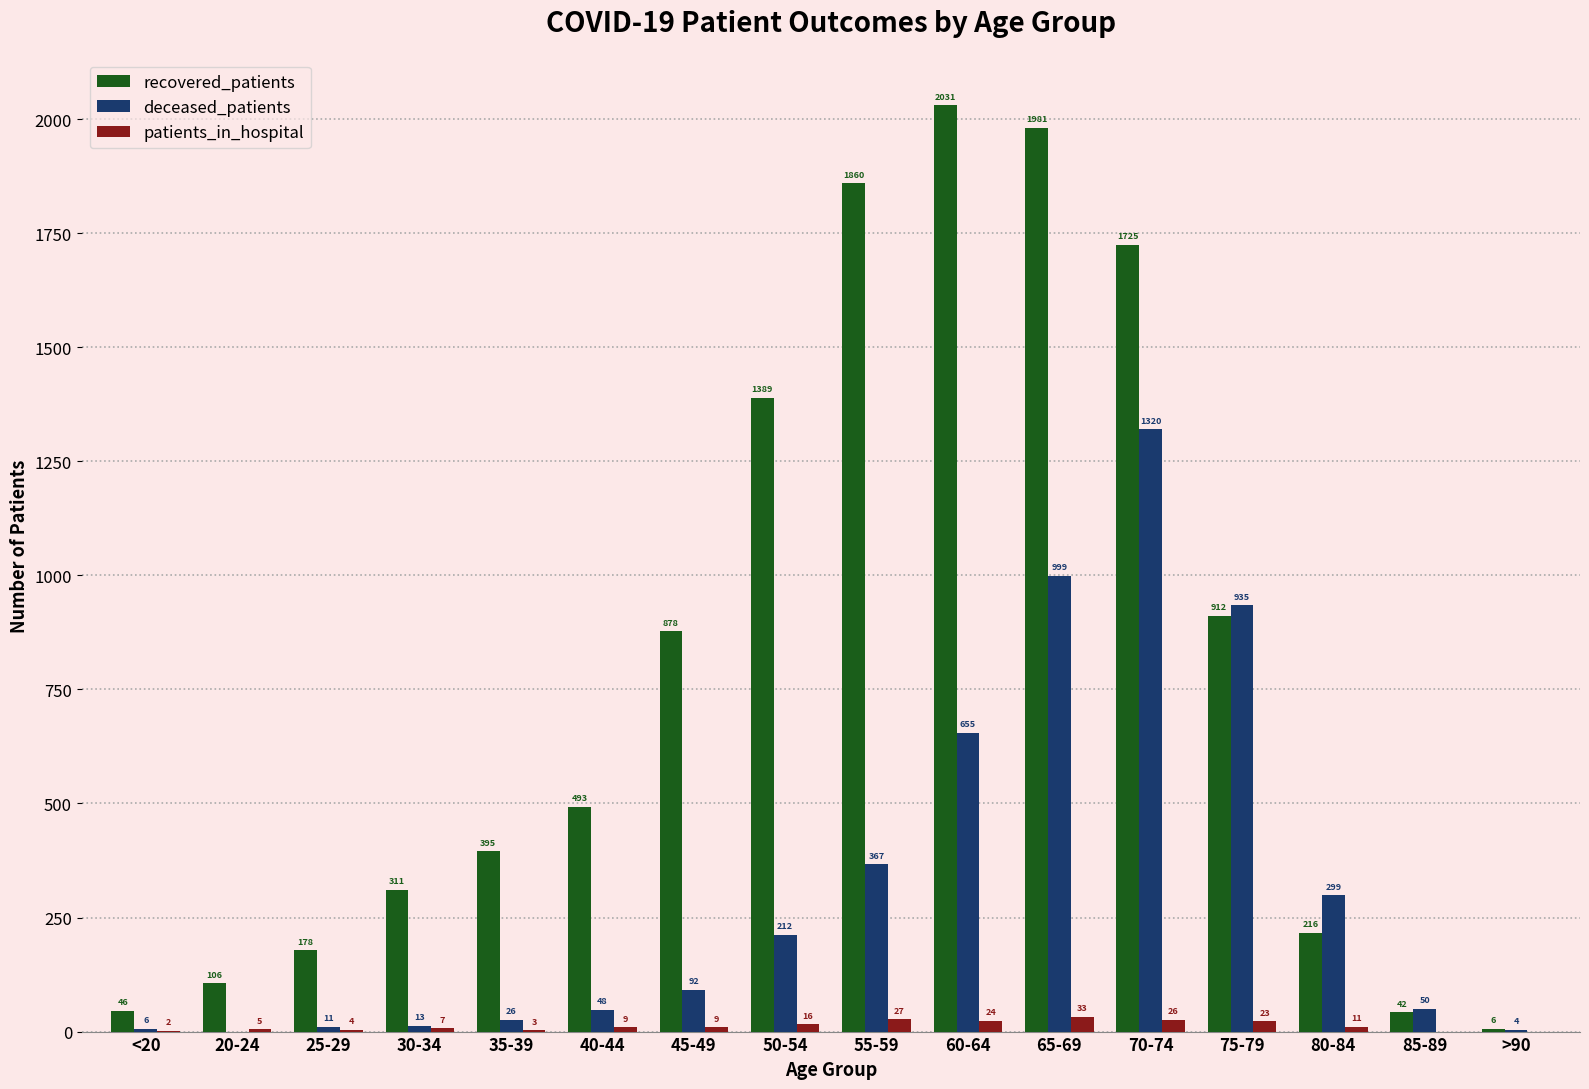

The deceased_patients series shows 26 at 35-39. True or false?

True